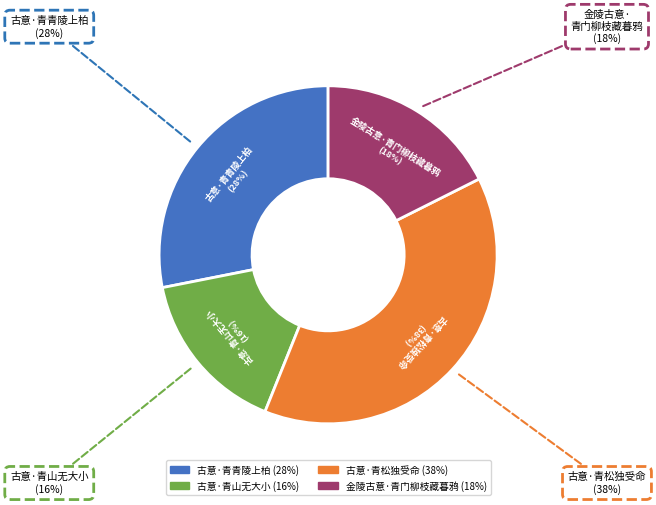

What percentage do 古意·青松独受命 and 金陵古意·青门柳枝藏暮鸦 together represent?

56.1%